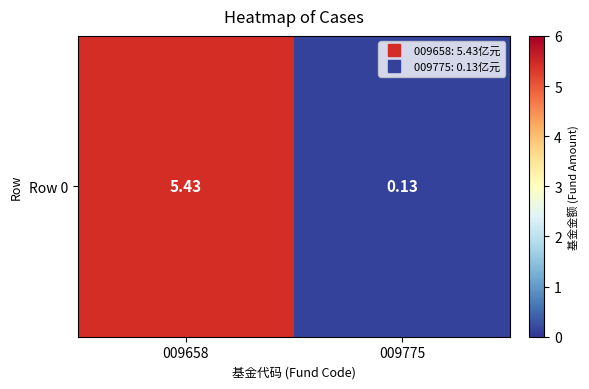

Rank the categories by value from lowest to highest.

009775, 009658